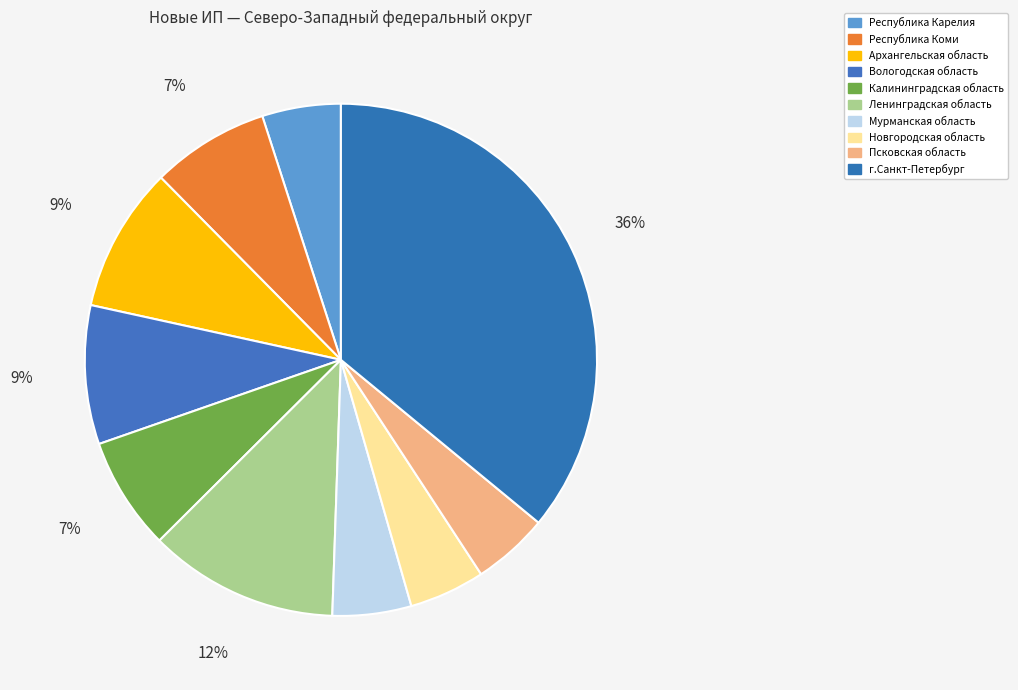

Is there any slice that represents more than half of the pie?

No